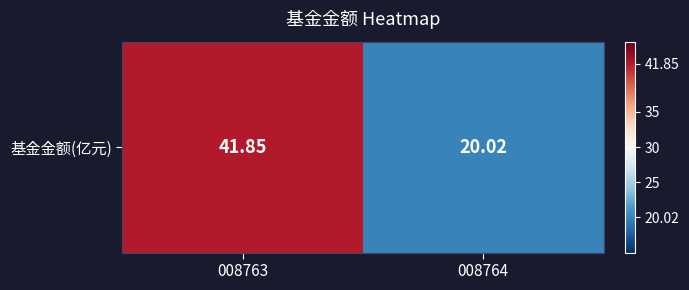

Between 008764 and 008763, which is larger?

008763